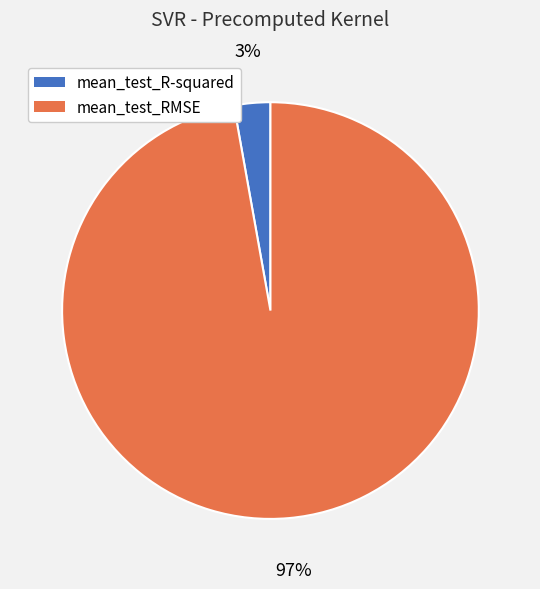

Count the number of slices in the pie.

2